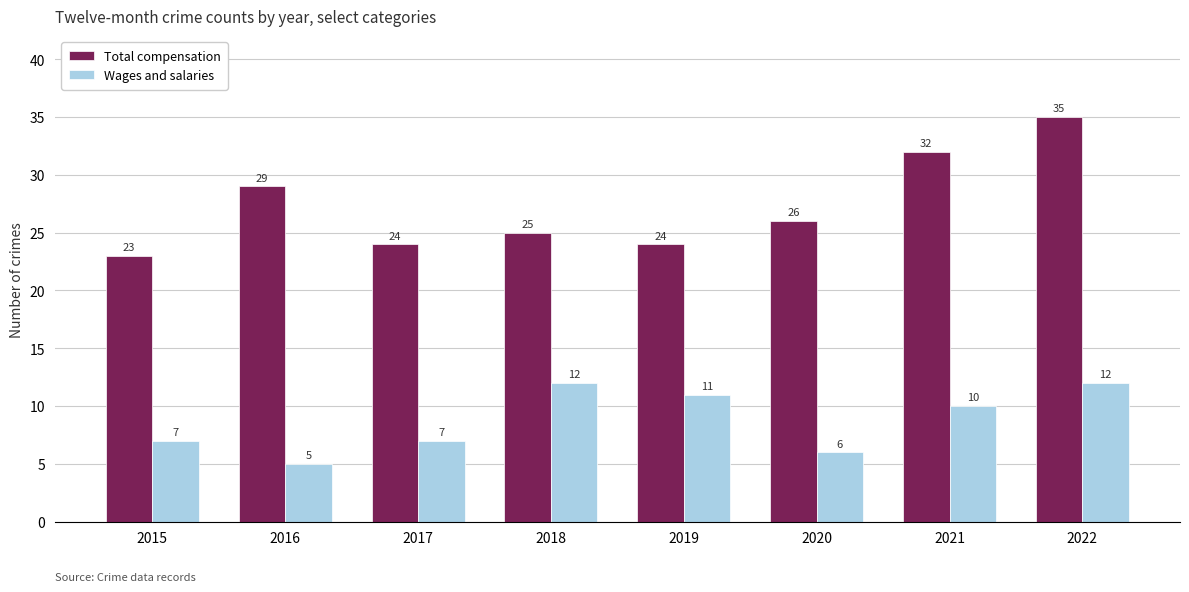

Which series has the largest total across all categories?

Total compensation